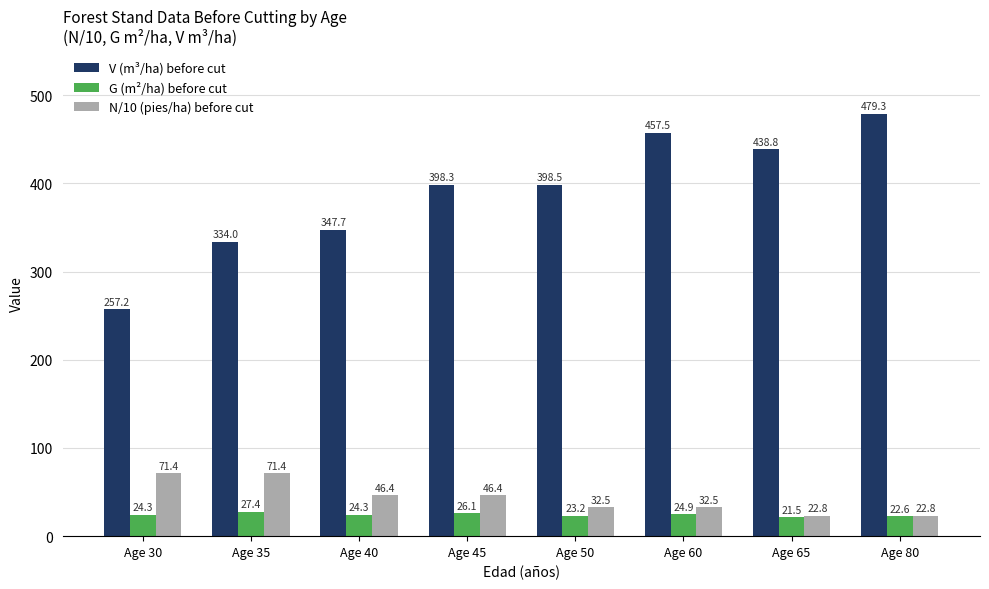

Does the chart contain stacked bars?

No